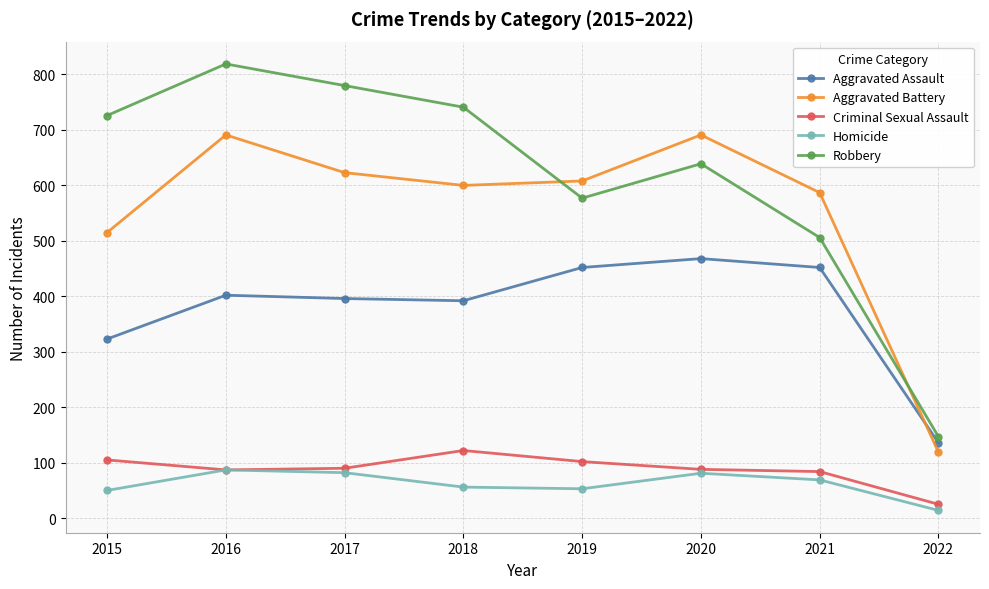

How many lines are shown in the chart?

5